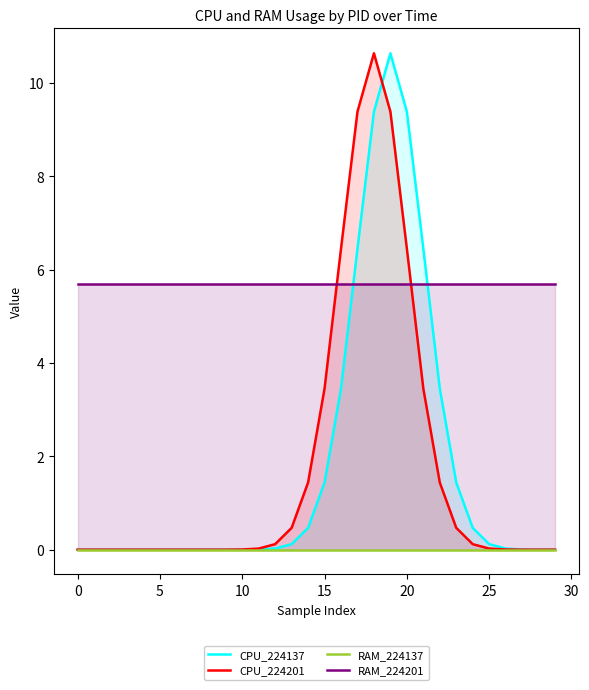

Which series has the largest total across all categories?

RAM_224201